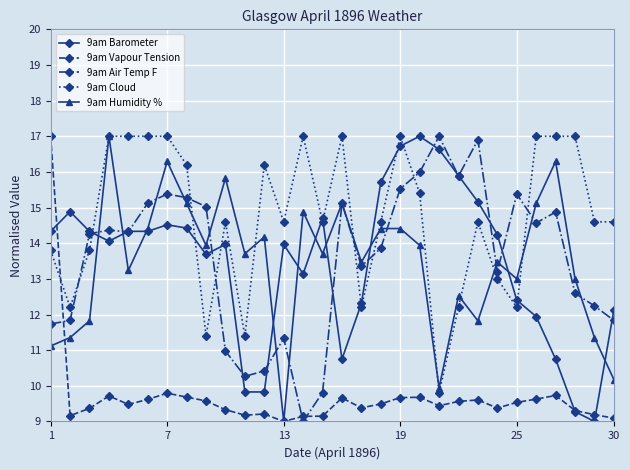

Which series has the largest total across all categories?

9am Cloud